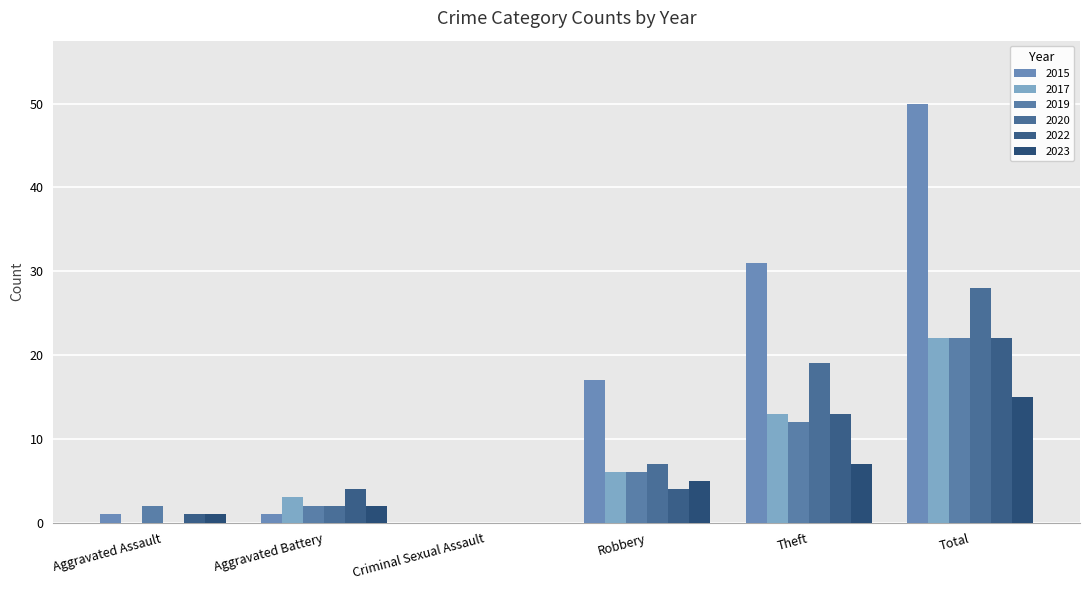

What is the value of the 2020 bar at the 5th from the left?

19